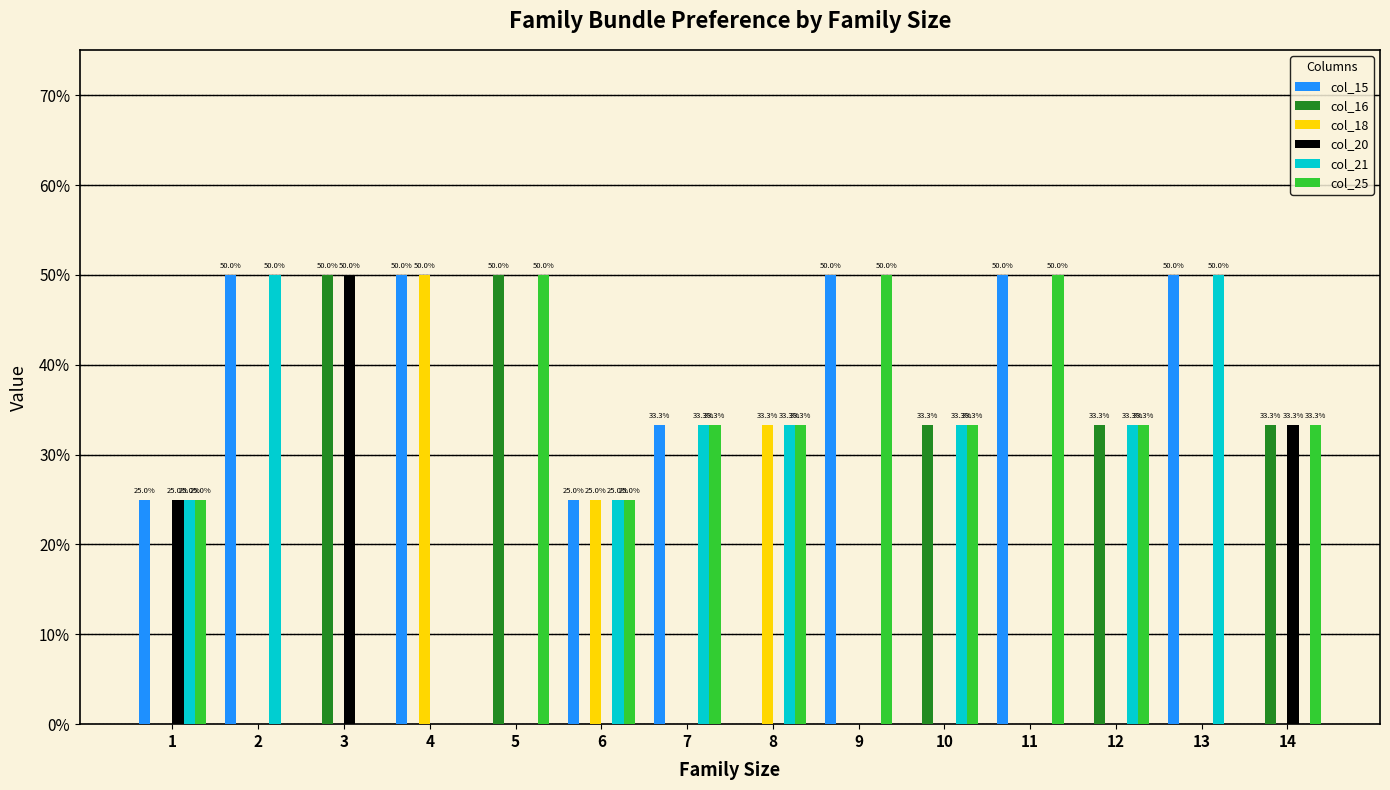

Reading left to right, extract all data points from this chart.

col_15: 0.2	0.5	0.0	0.5	0.0	0.2	0.3	0.0	0.5	0.0	0.5	0.0	0.5	0.0
col_16: 0.0	0.0	0.5	0.0	0.5	0.0	0.0	0.0	0.0	0.3	0.0	0.3	0.0	0.3
col_18: 0.0	0.0	0.0	0.5	0.0	0.2	0.0	0.3	0.0	0.0	0.0	0.0	0.0	0.0
col_20: 0.2	0.0	0.5	0.0	0.0	0.0	0.0	0.0	0.0	0.0	0.0	0.0	0.0	0.3
col_21: 0.2	0.5	0.0	0.0	0.0	0.2	0.3	0.3	0.0	0.3	0.0	0.3	0.5	0.0
col_25: 0.2	0.0	0.0	0.0	0.5	0.2	0.3	0.3	0.5	0.3	0.5	0.3	0.0	0.3